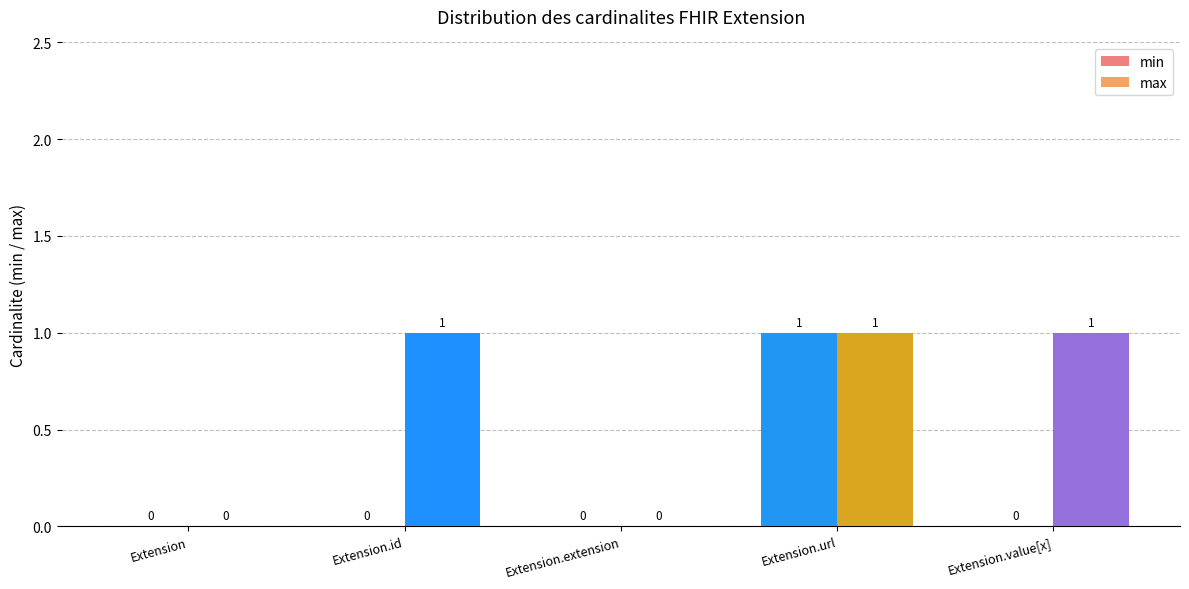

What is the sum of all max values?

3